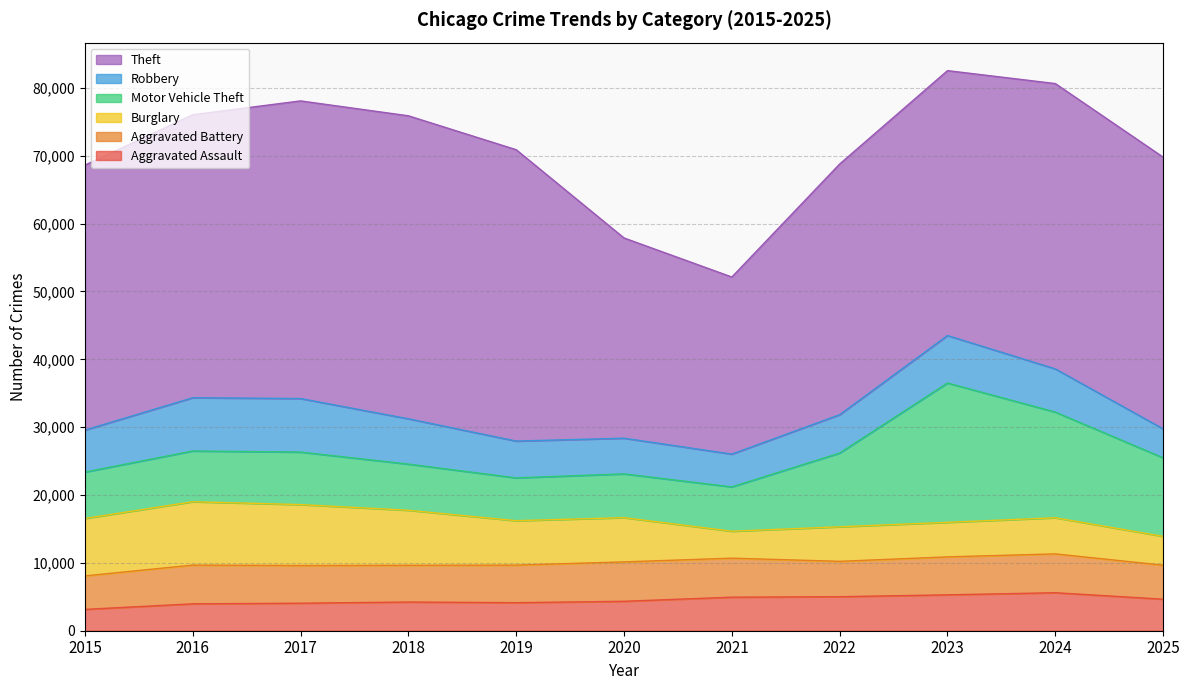

How many values in the Aggravated Assault series are below 4337?

5